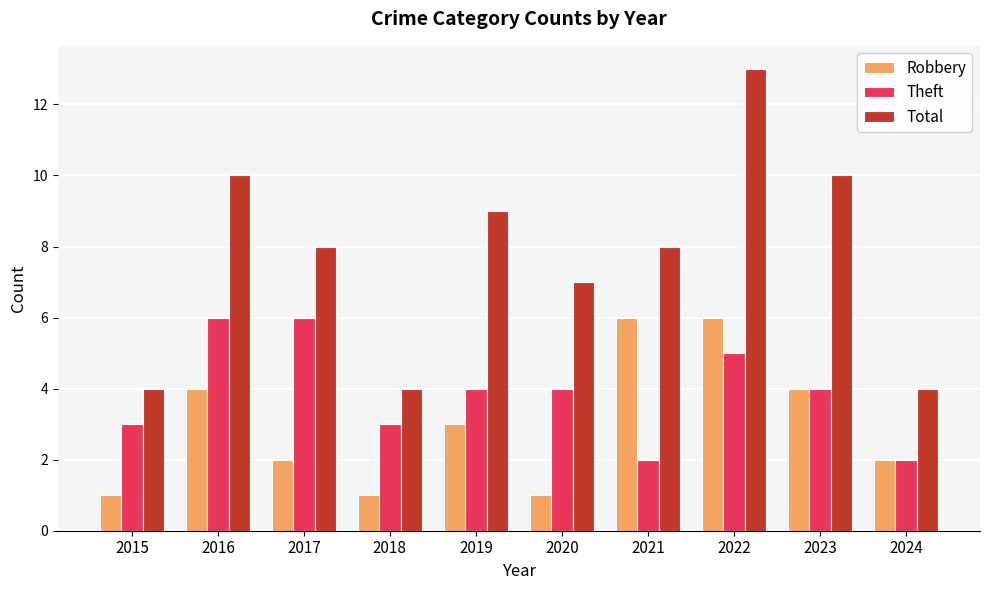

What is the difference between the second highest and second lowest values in the Theft series?

4